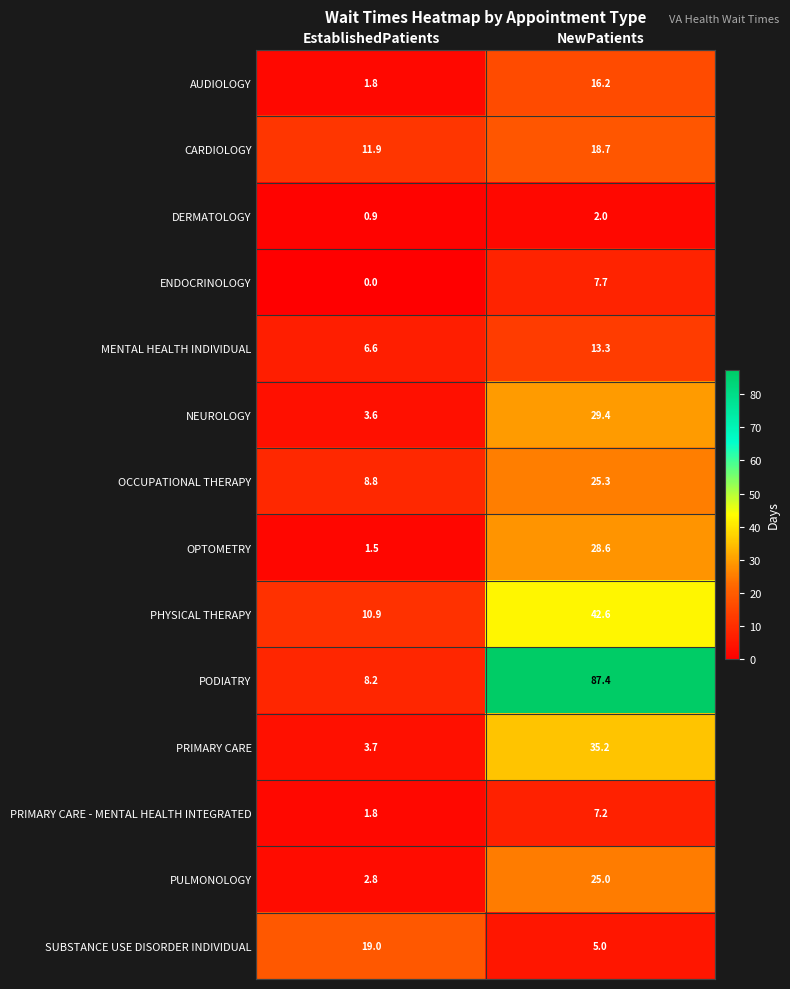

Reading left to right, transcribe all the data shown in this chart.

AUDIOLOGY: 1.8	16.2
CARDIOLOGY: 11.9	18.7
DERMATOLOGY: 0.9	2.0
ENDOCRINOLOGY: 0.0	7.7
MENTAL HEALTH INDIVIDUAL: 6.6	13.3
NEUROLOGY: 3.6	29.4
OCCUPATIONAL THERAPY: 8.8	25.3
OPTOMETRY: 1.5	28.6
PHYSICAL THERAPY: 10.9	42.6
PODIATRY: 8.2	87.4
PRIMARY CARE: 3.7	35.2
PRIMARY CARE - MENTAL HEALTH INTEGRATED: 1.8	7.2
PULMONOLOGY: 2.8	25.0
SUBSTANCE USE DISORDER INDIVIDUAL: 19.0	5.0